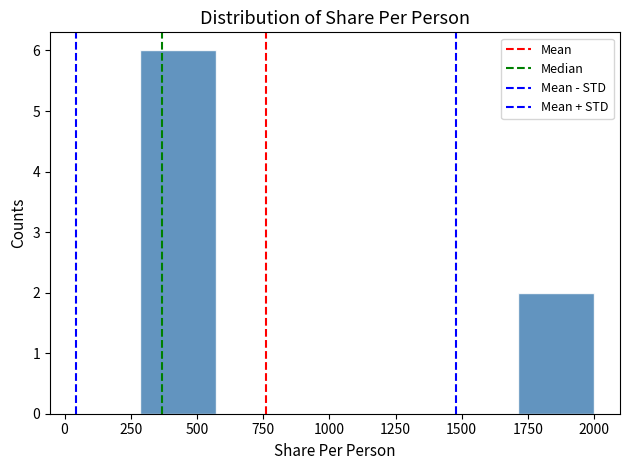

Reading left to right, transcribe this chart: for each bar, give the range it covers on the x-axis and its height. Neither the bar edges nor the heights are printed on the chart, so give them approximately, as read against the axes.

300 to 550: 6
550 to 850: 0
850 to 1150: 0
1150 to 1450: 0
1450 to 1700: 0
1700 to 2000: 2